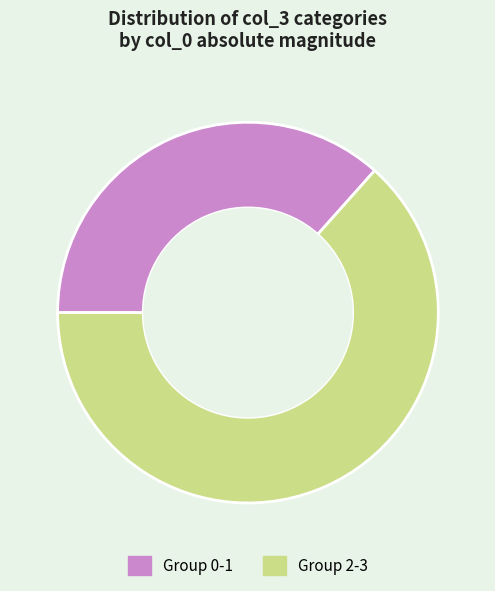

Rank the categories by value from highest to lowest.

Group 2-3, Group 0-1